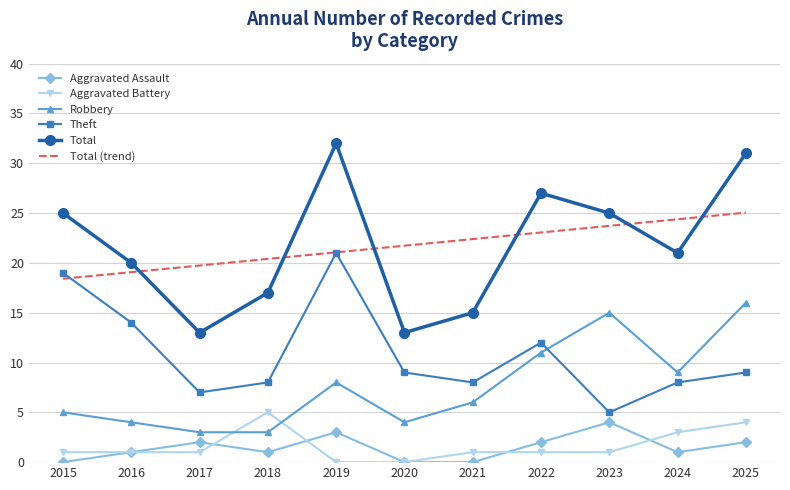

What is the highest value of the Total series?

32.0